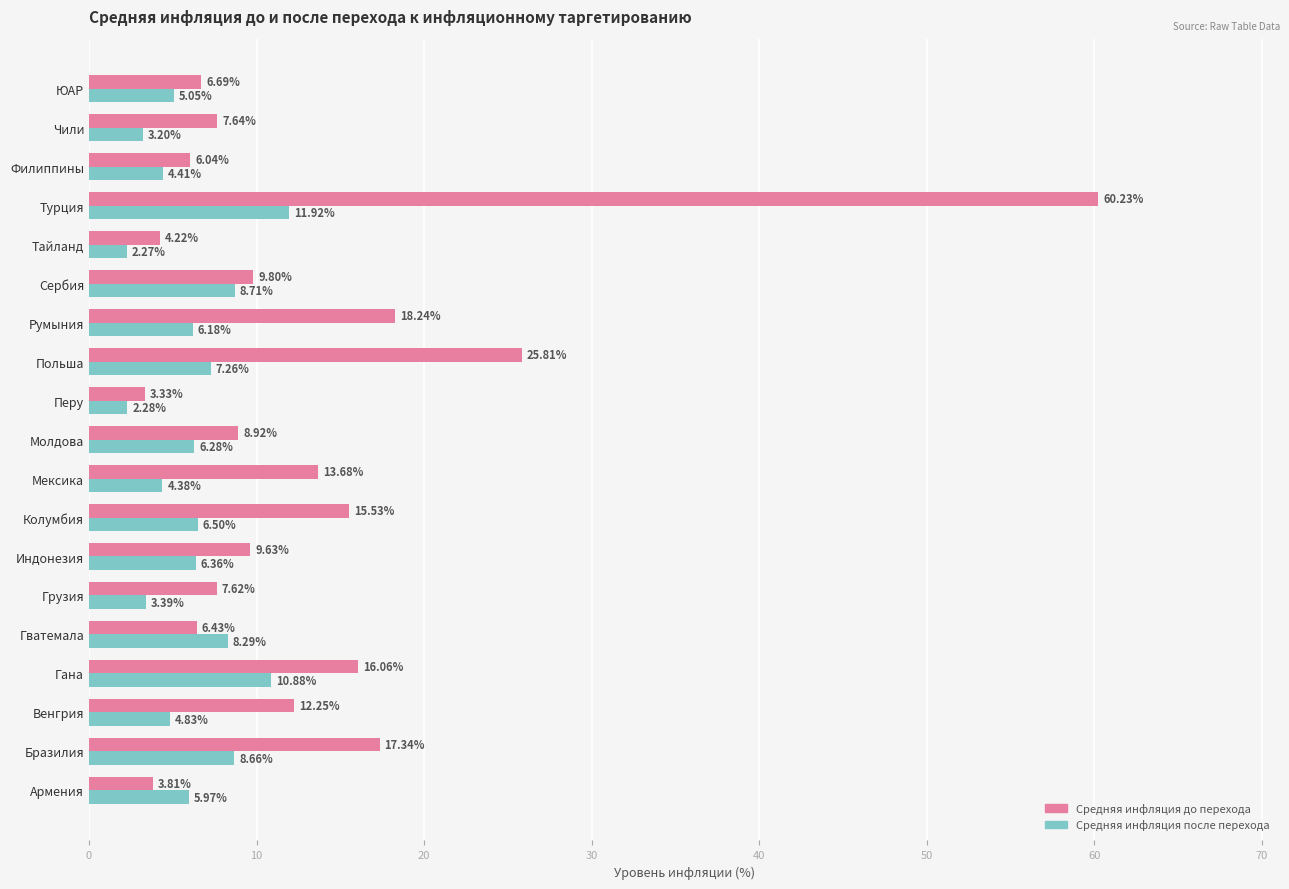

Is the value of Средняя инфляция до перехода at Польша greater than the value of Средняя инфляция после перехода at Тайланд?

Yes